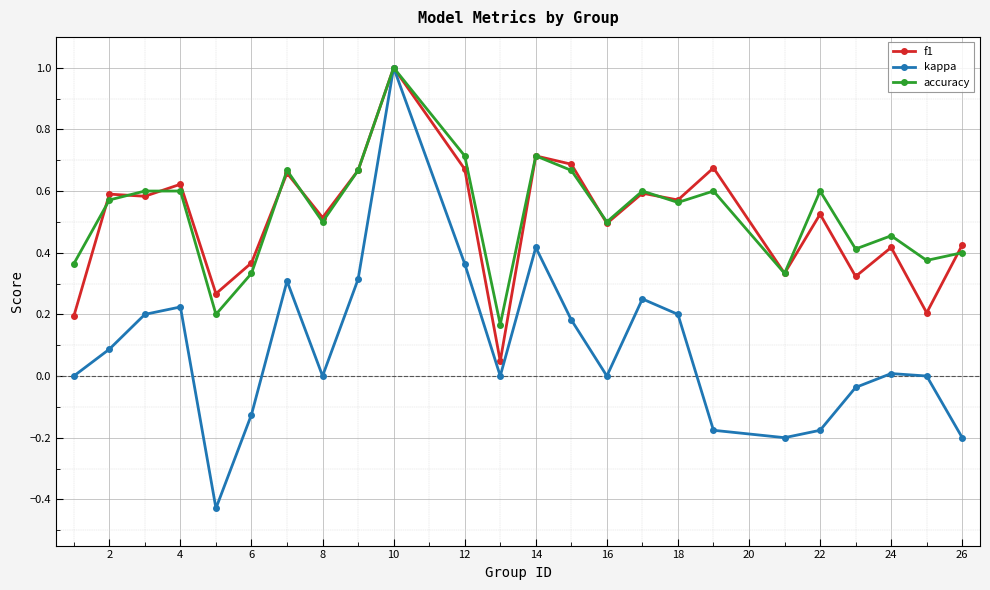

What is the greatest value displayed?

1.0